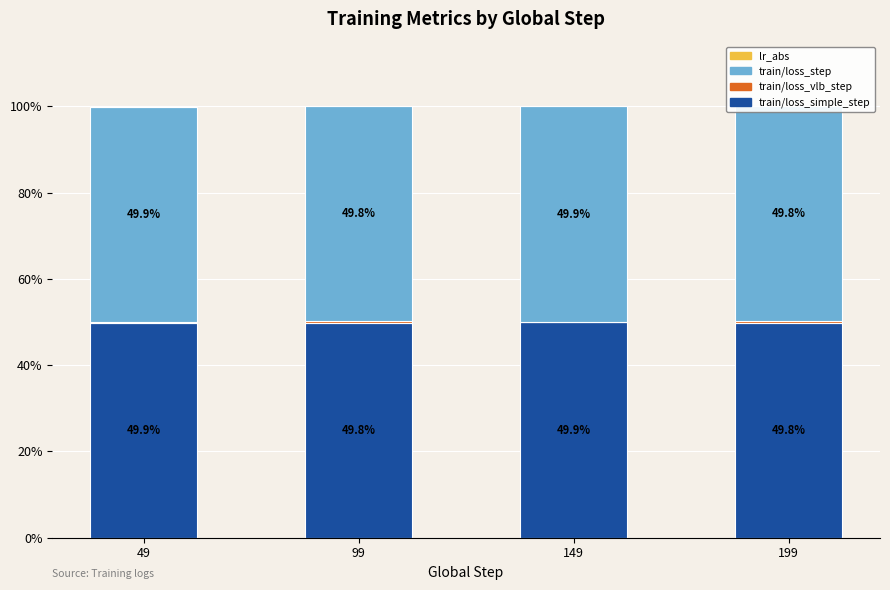

Which category has the highest value in the train/loss_step series?

149